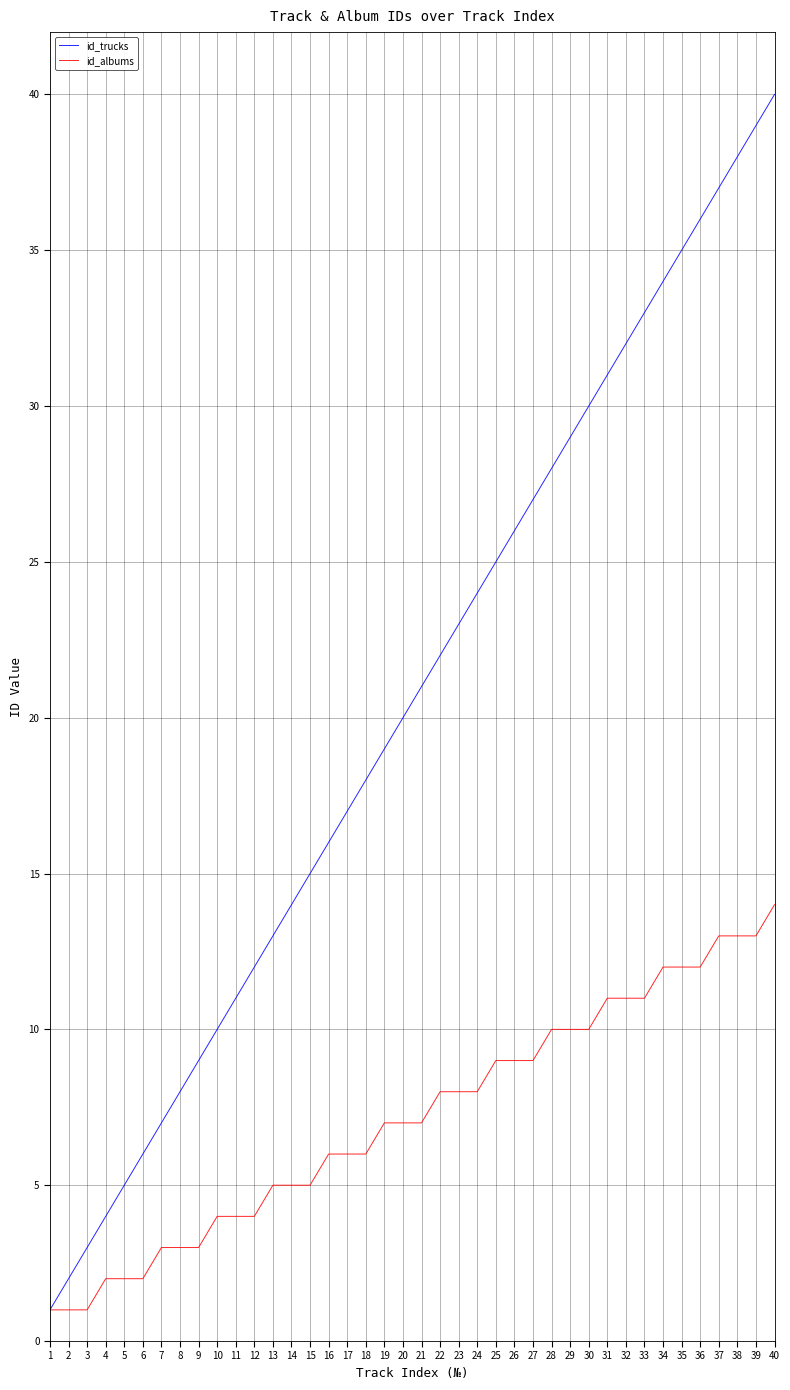

Which series has the largest range (max minus min)?

id_trucks